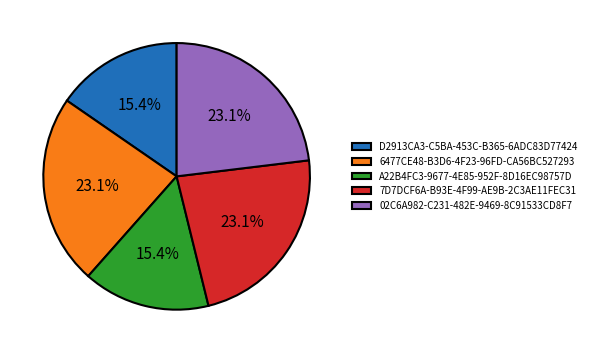

To the nearest percent, what percentage of the pie is A22B4FC3-9677-4E85-952F-8D16EC98757D?

15%